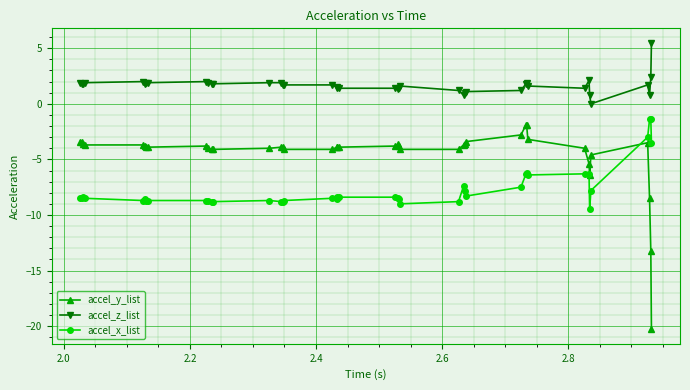

How many data points in accel_x_list are less than -8?

27